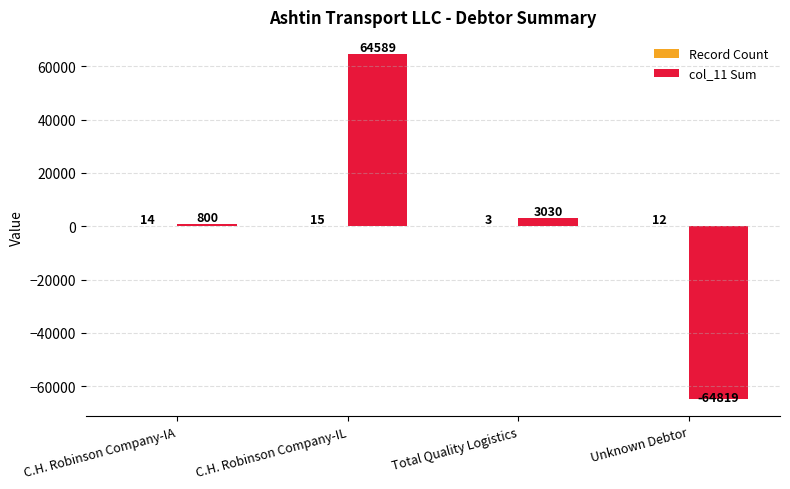

Between C.H. Robinson Company-IA and Total Quality Logistics, which series saw the biggest shift?

col_11 Sum